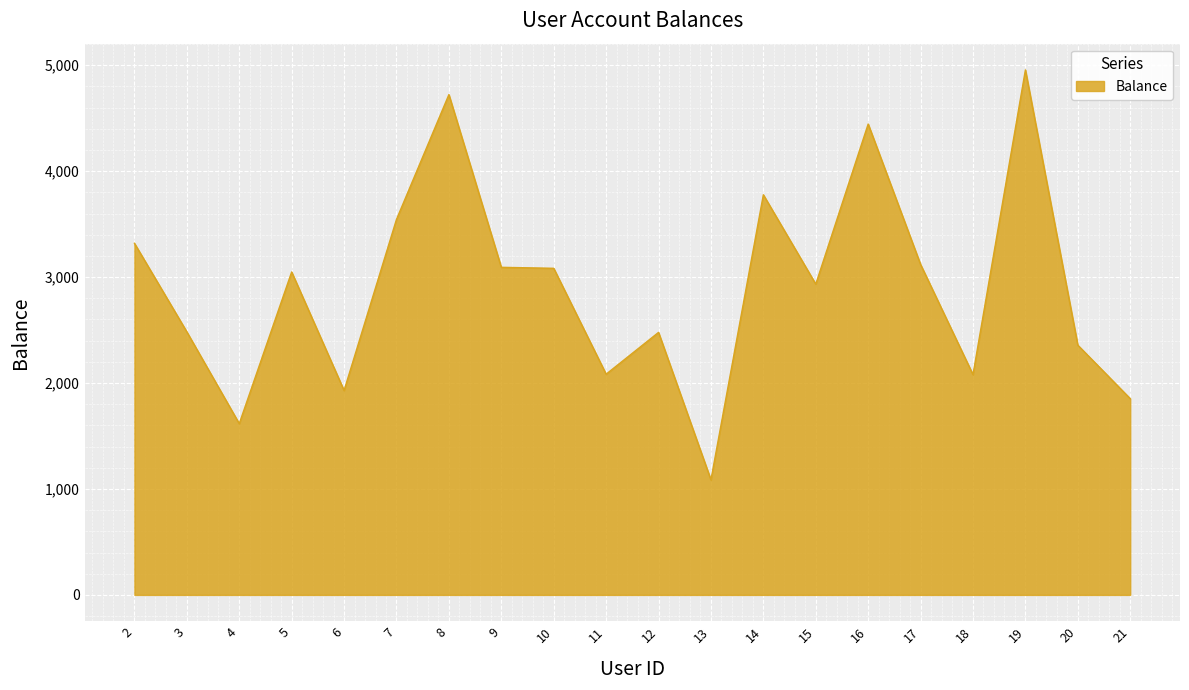

How many categories are shown in the chart?

20